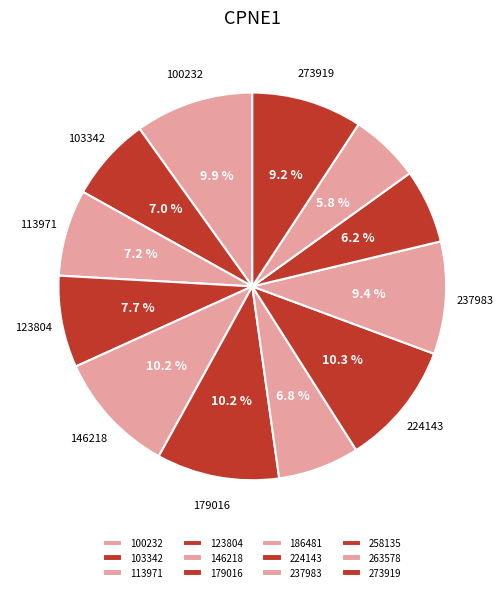

True or false: 224143 accounts for 10% of the total.

True